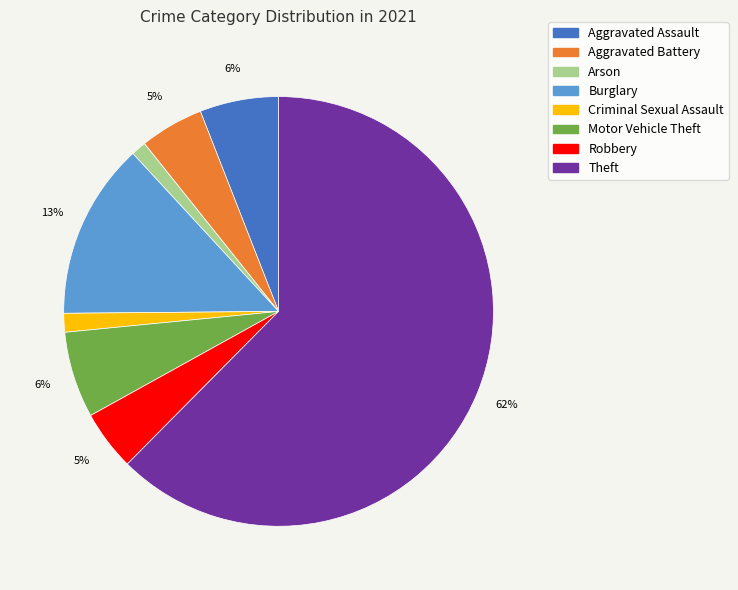

Is Criminal Sexual Assault the majority of the pie?

No